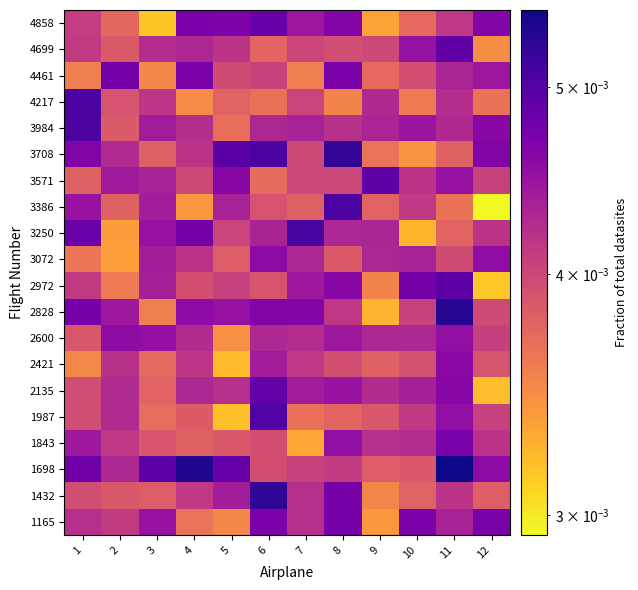

Rank the series at 5 from lowest to highest value.

1987, 2421, 2600, 1165, 3984, 4217, 3072, 1843, 4461, 3250, 2972, 4699, 2135, 3386, 1432, 2828, 3571, 4858, 1698, 3708